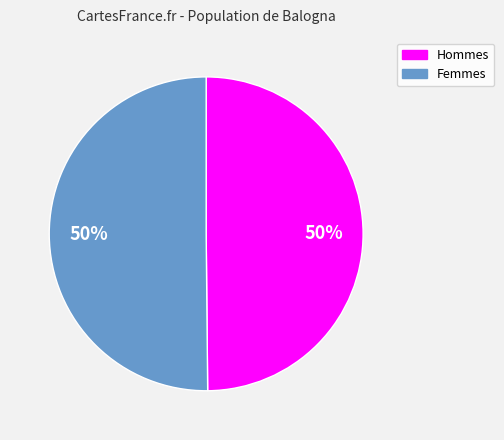

How many slices are in this pie chart?

2